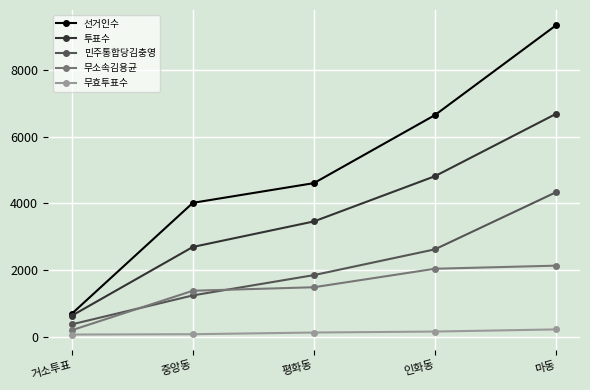

True or false: 민주통합당김충영 has a value of 1593 at 인화동.

False